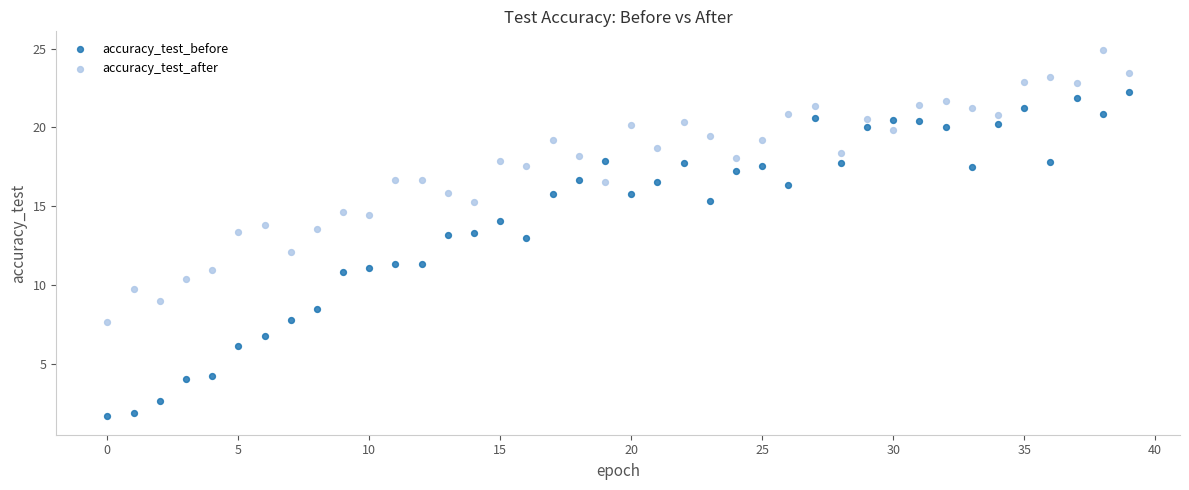

Across all data points, what is the range of Y values (max minus min)?

23.3